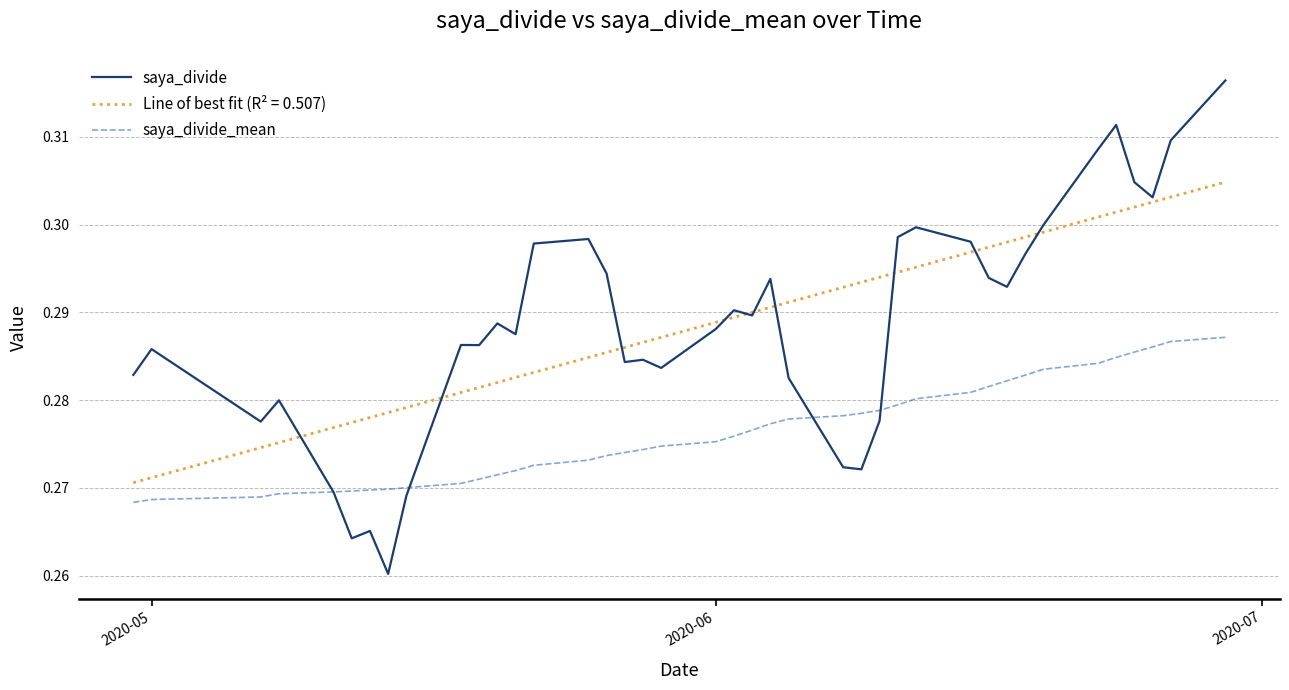

Rank the series by their maximum value, from lowest to highest.

saya_divide_mean, Line of best fit (R² = 0.507), saya_divide